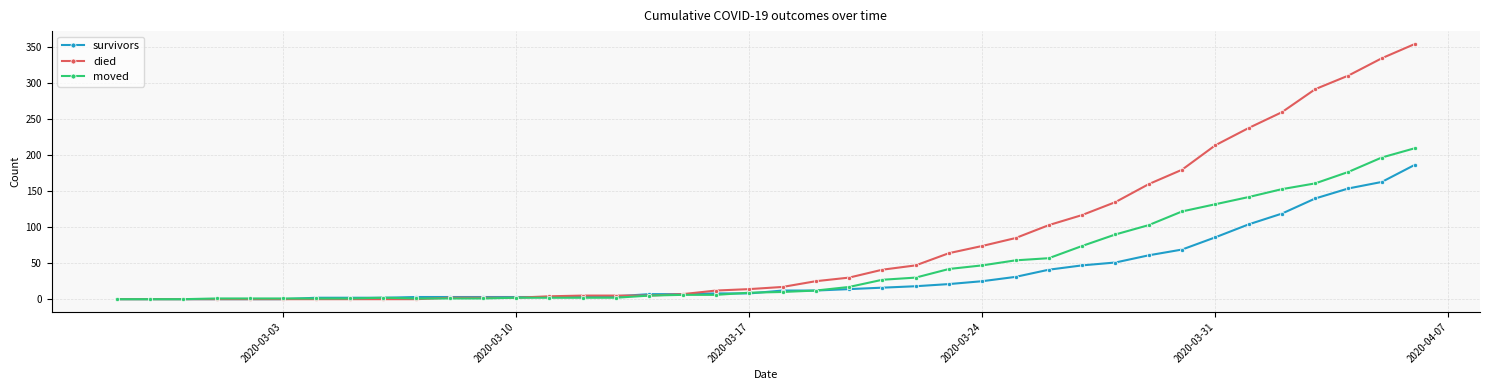

Which series has the largest total across all categories?

died